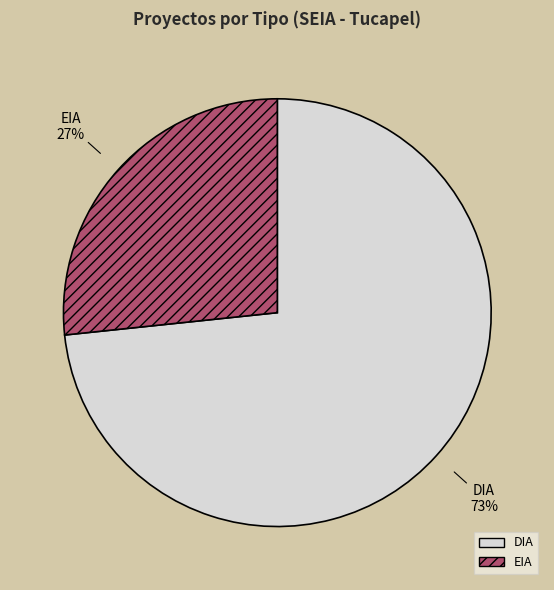

Count the number of slices in the pie.

2